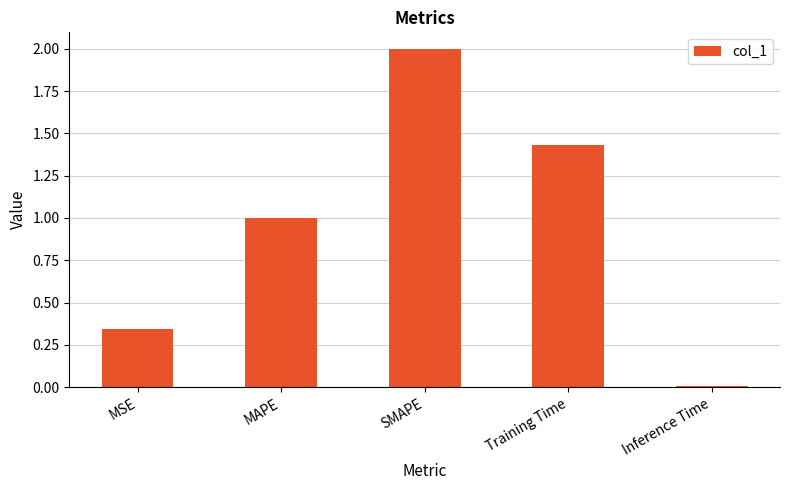

What is the sum of all values?

4.8